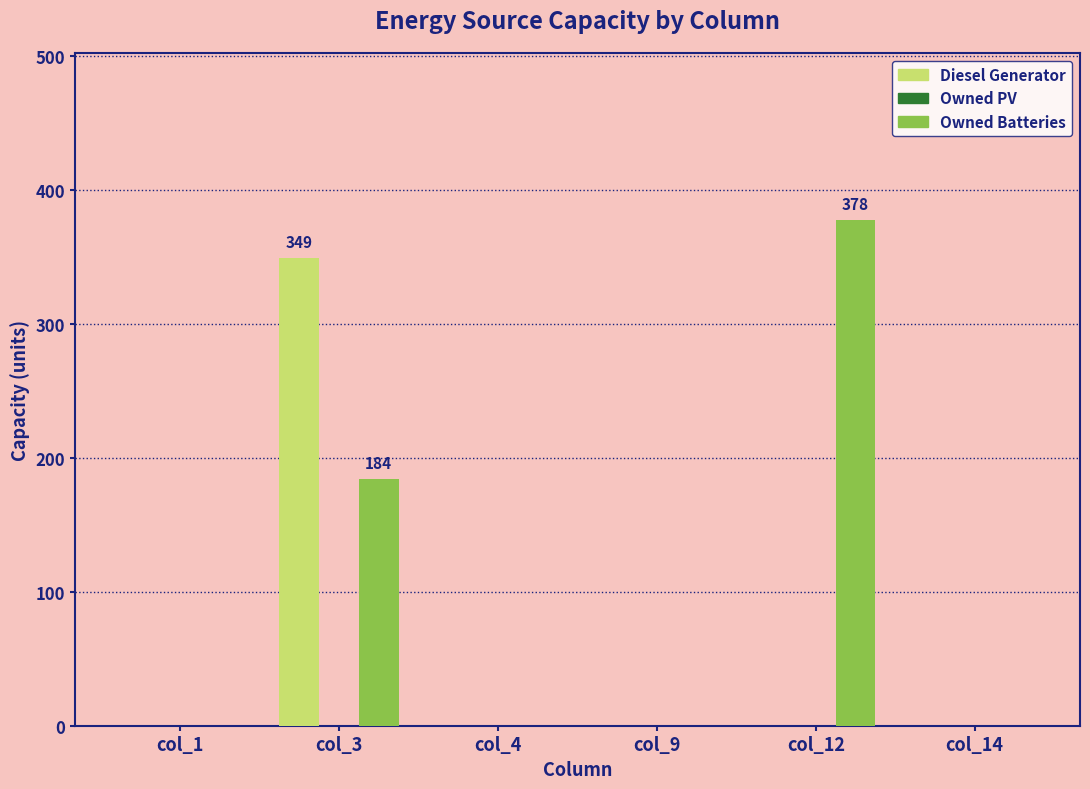

Between col_3 and col_9, which series saw the biggest shift?

Diesel Generator